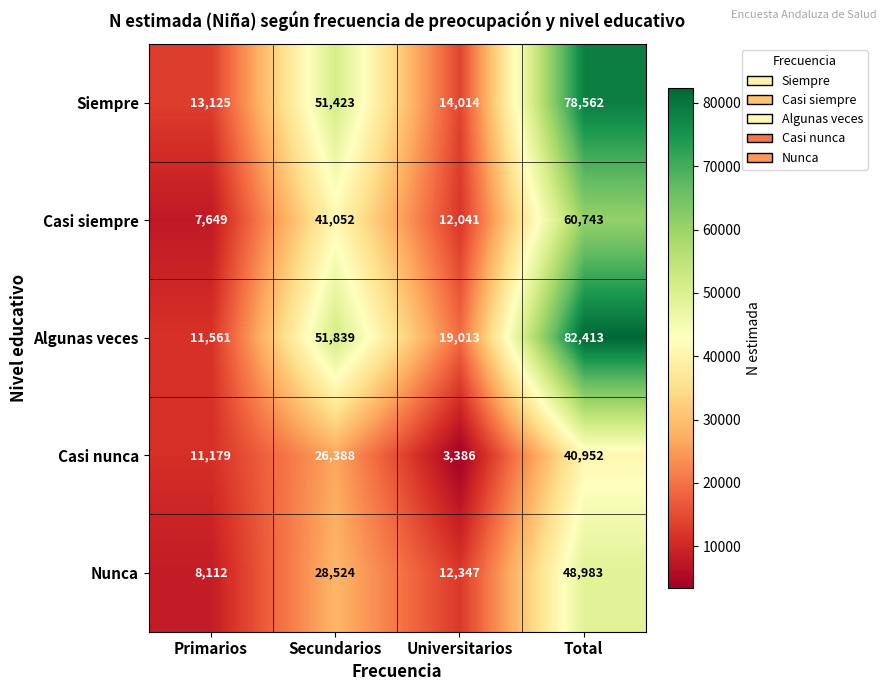

How many Algunas veces values are between 19013 and 82413?

3